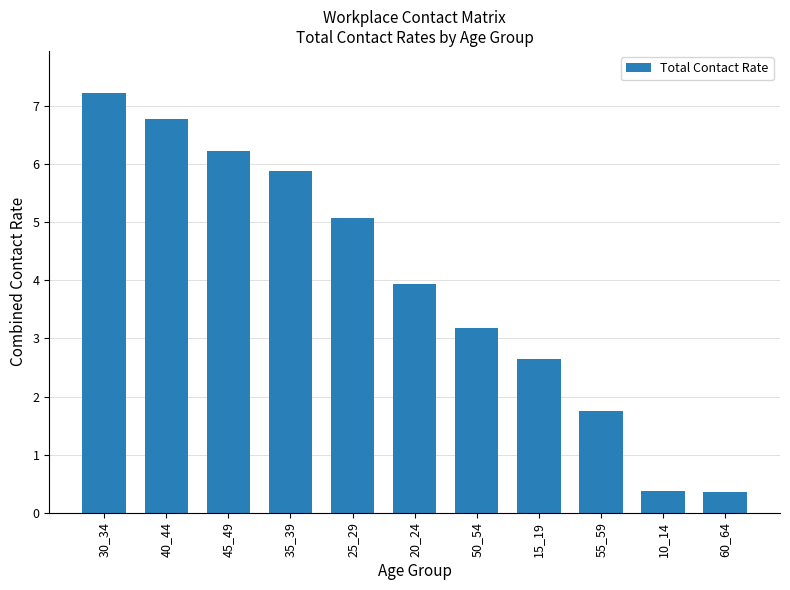

What is the label of the 7th bar from the left?

50_54